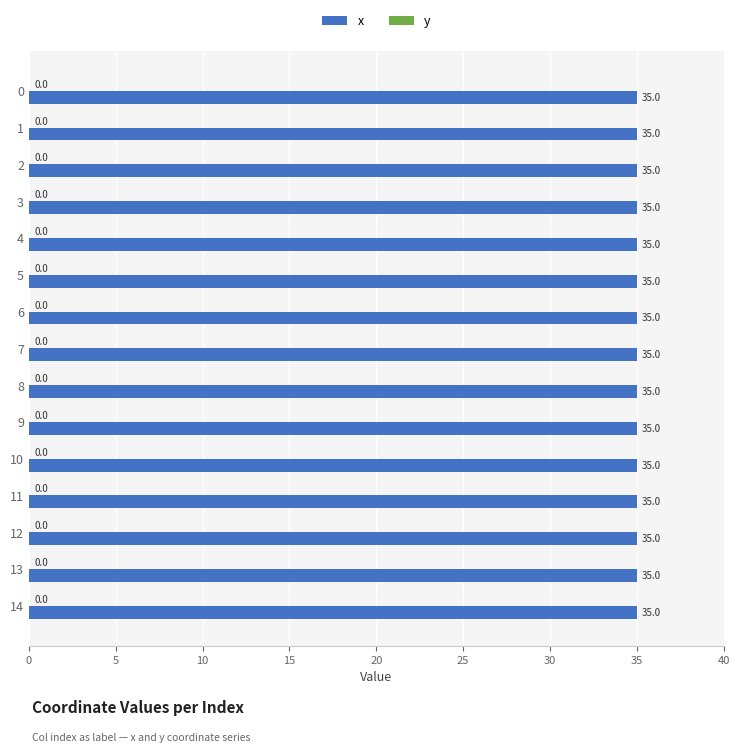

Read the x value at 1.

35.0